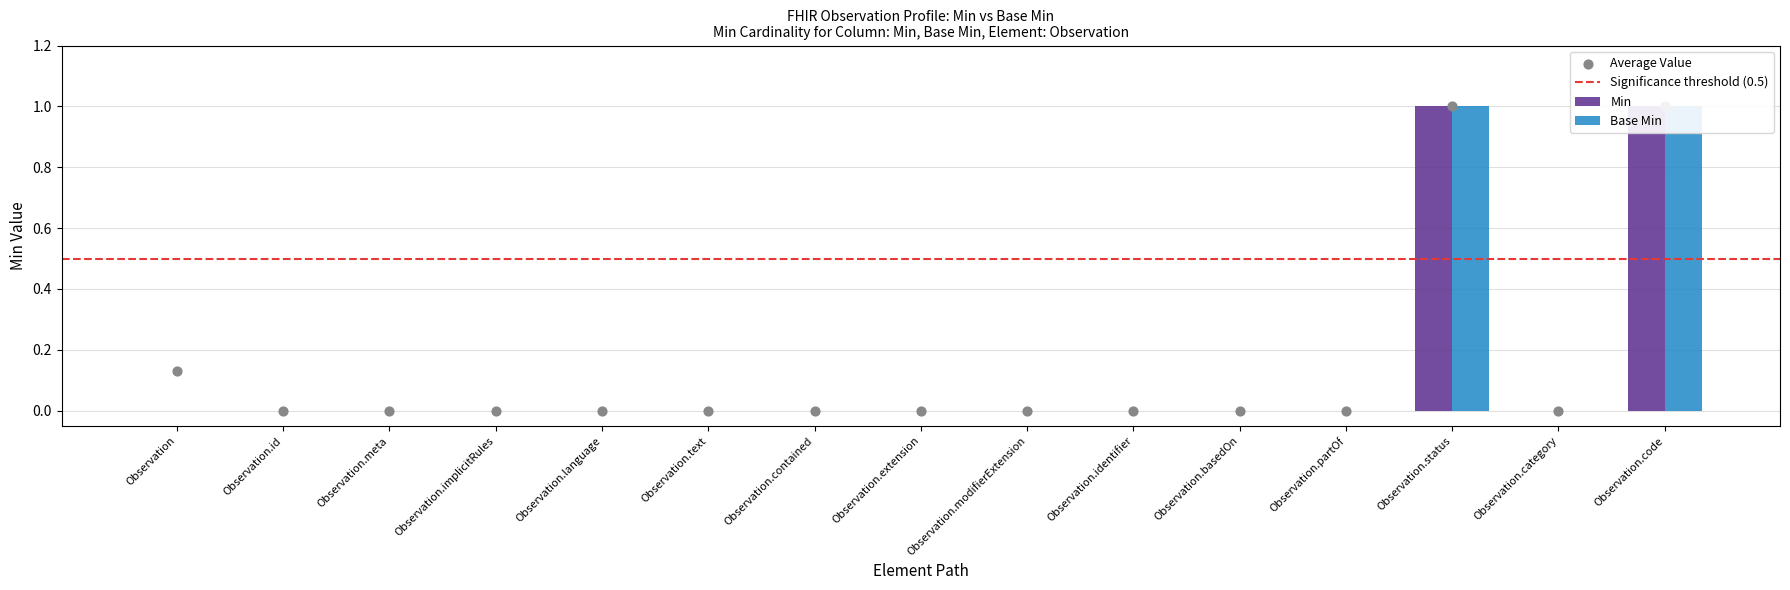

At which category is the sum across all series the highest?

Observation.status